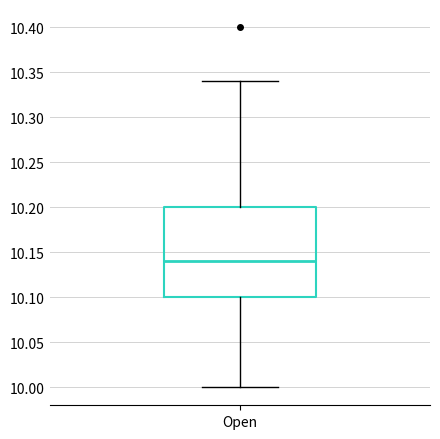

Transcribe this box plot: give where the median line is, the range the box spans, and where the two whiskers end, as read against the y-axis. The values are not printed on the chart, so give them approximately, as read against the axis.

median 10.14, box 10.10 to 10.20, whiskers 10.00 to 10.34